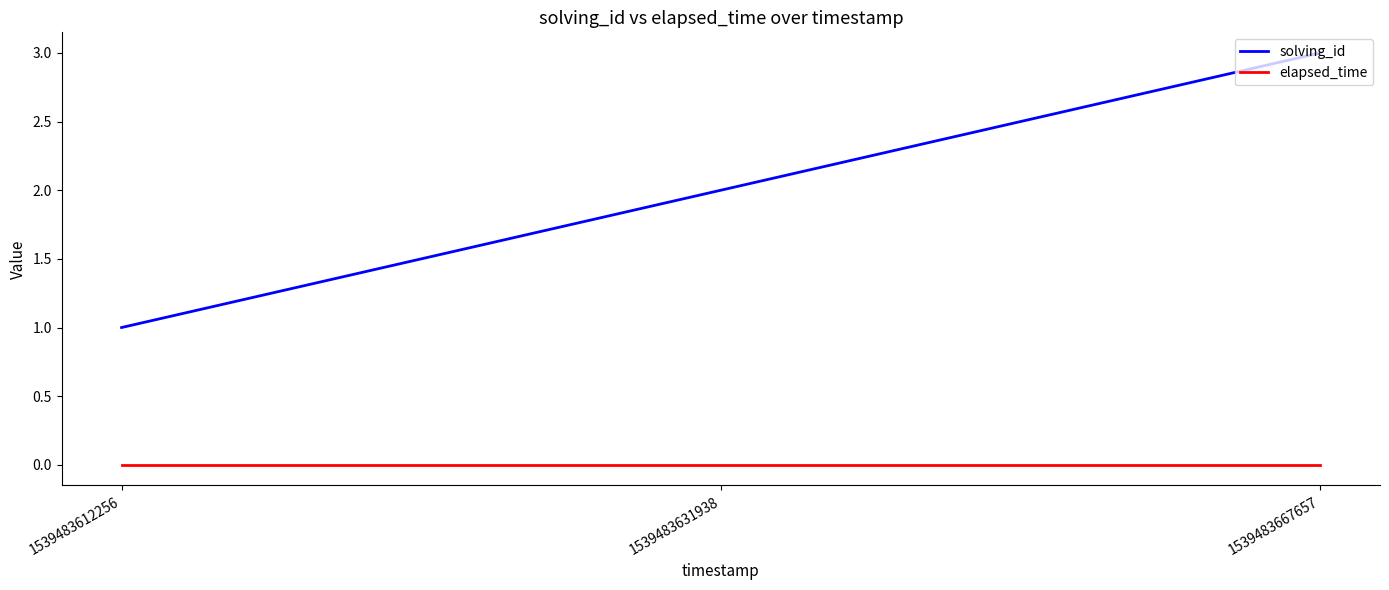

Is the value of elapsed_time at 1539483612256 greater than the value of solving_id at 1539483667657?

No